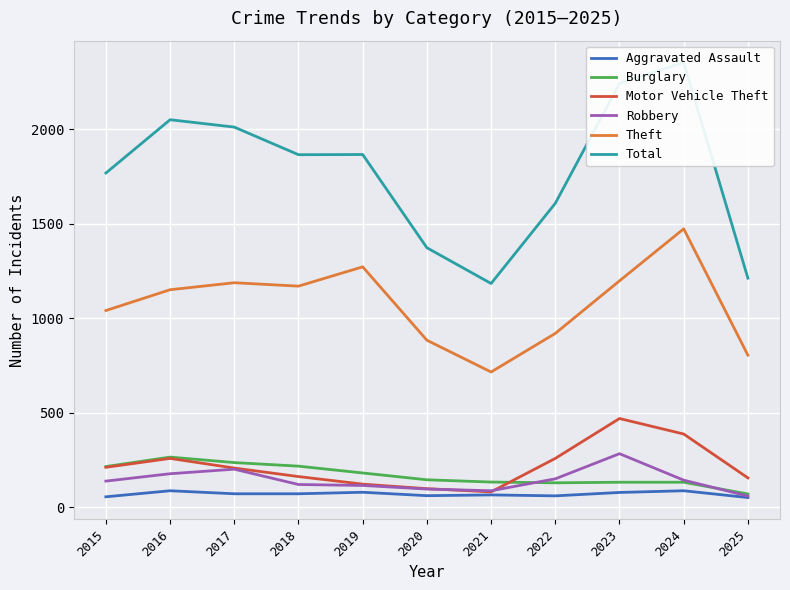

List the series in order of their peak value, highest first.

Total, Theft, Motor Vehicle Theft, Robbery, Burglary, Aggravated Assault